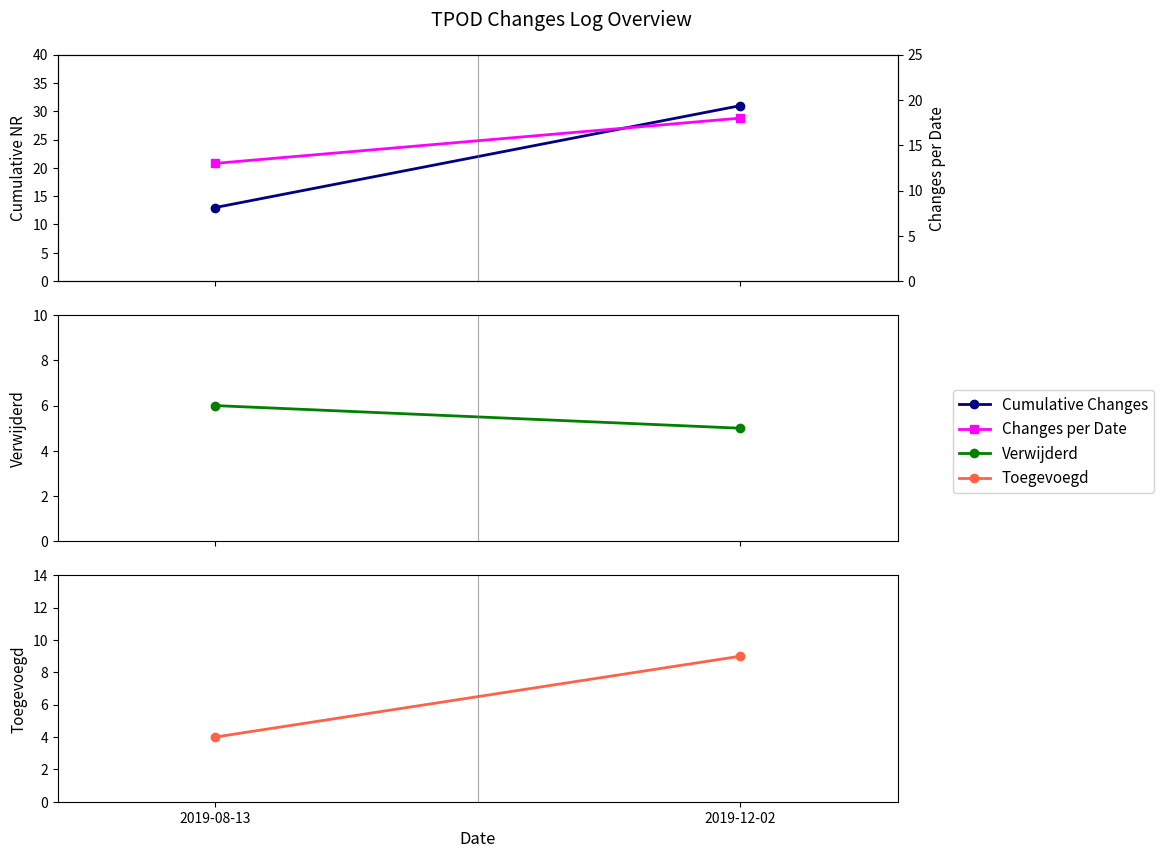

What is the value of the Toegevoegd point at the 1st from the left?

4